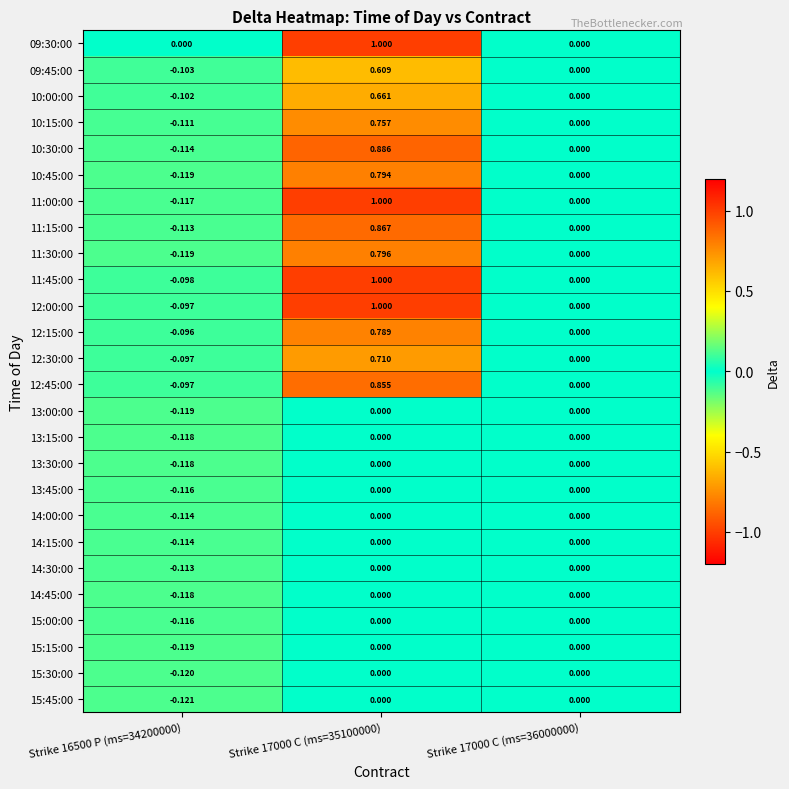

Is the value of 09:30:00 at Strike 17000 C (ms=36000000) greater than the value of 11:00:00 at Strike 16500 P (ms=34200000)?

Yes